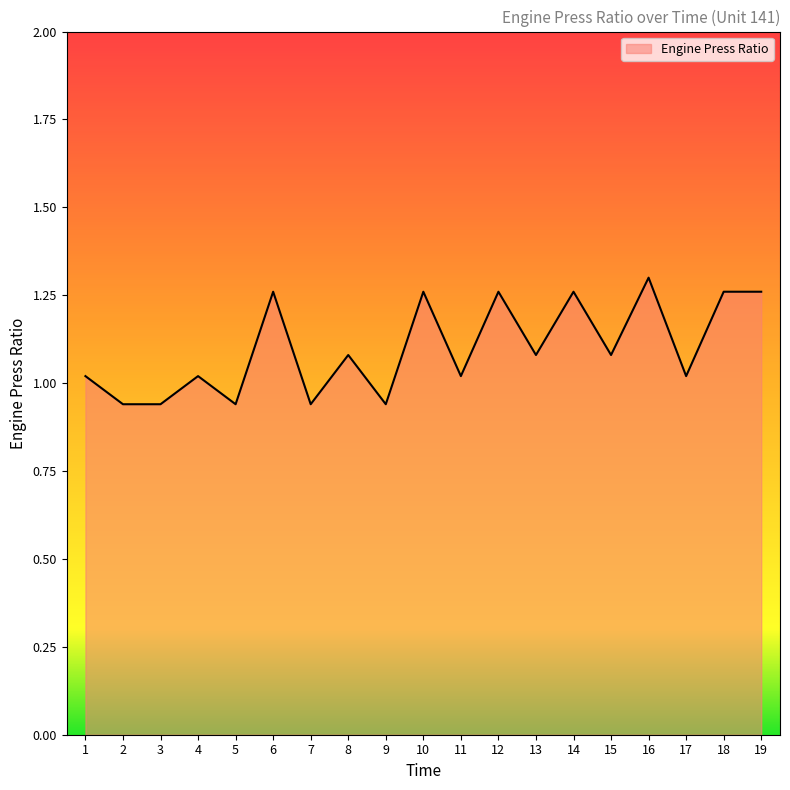

The chart shows a value of 1.6 at 15. True or false?

False